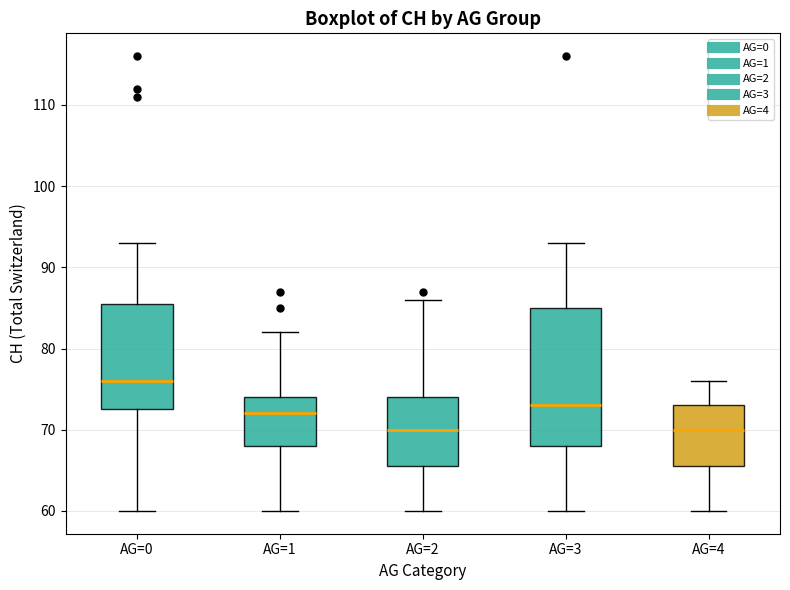

Reading left to right, read every box against the y-axis: the position of its median line, the range the box covers, and the ends of its whiskers. The values are not printed on the chart, so give them approximately, as read against the axis.

AG=0: median 76, box 73 to 86, whiskers 60 to 93
AG=1: median 72, box 68 to 74, whiskers 60 to 82
AG=2: median 70, box 66 to 74, whiskers 60 to 86
AG=3: median 73, box 68 to 85, whiskers 60 to 93
AG=4: median 70, box 66 to 73, whiskers 60 to 76